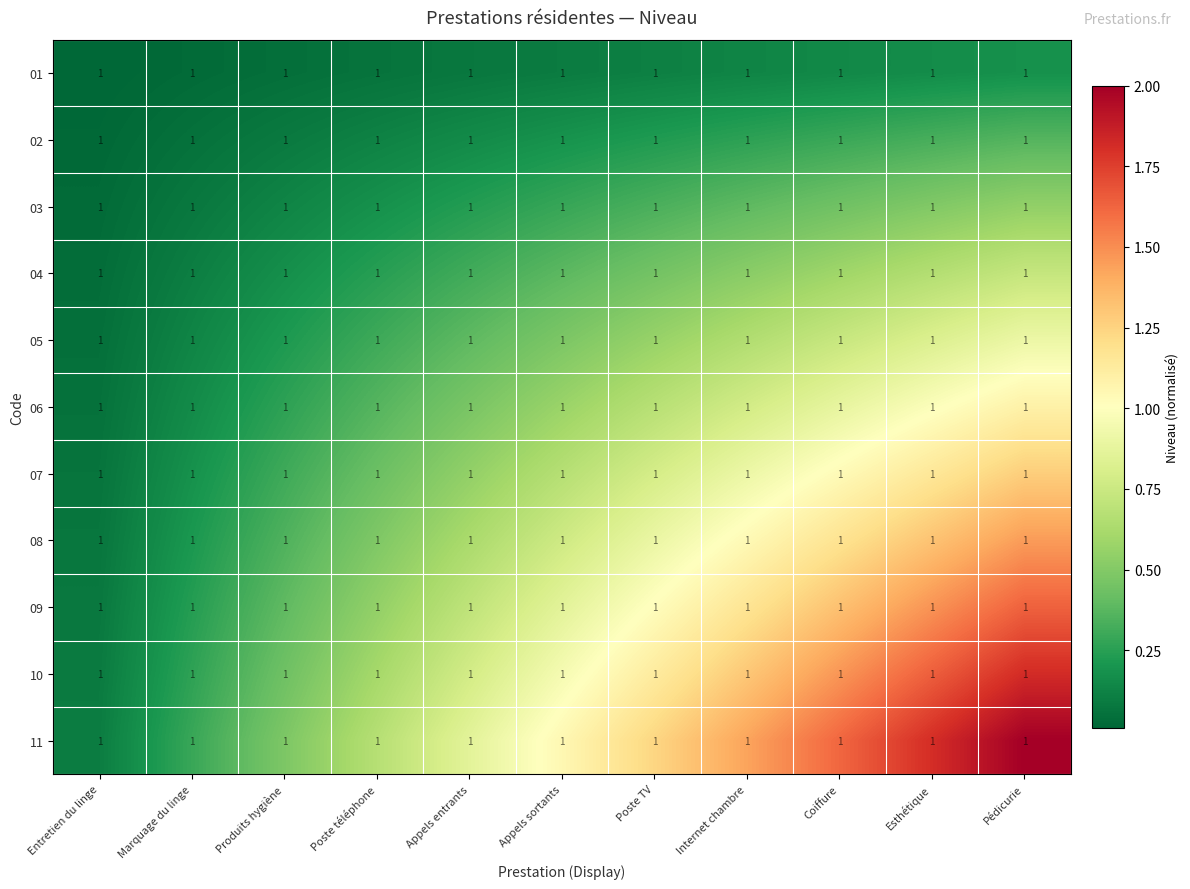

What is the spread (max minus min) of values at Produits hygiène?

0.4